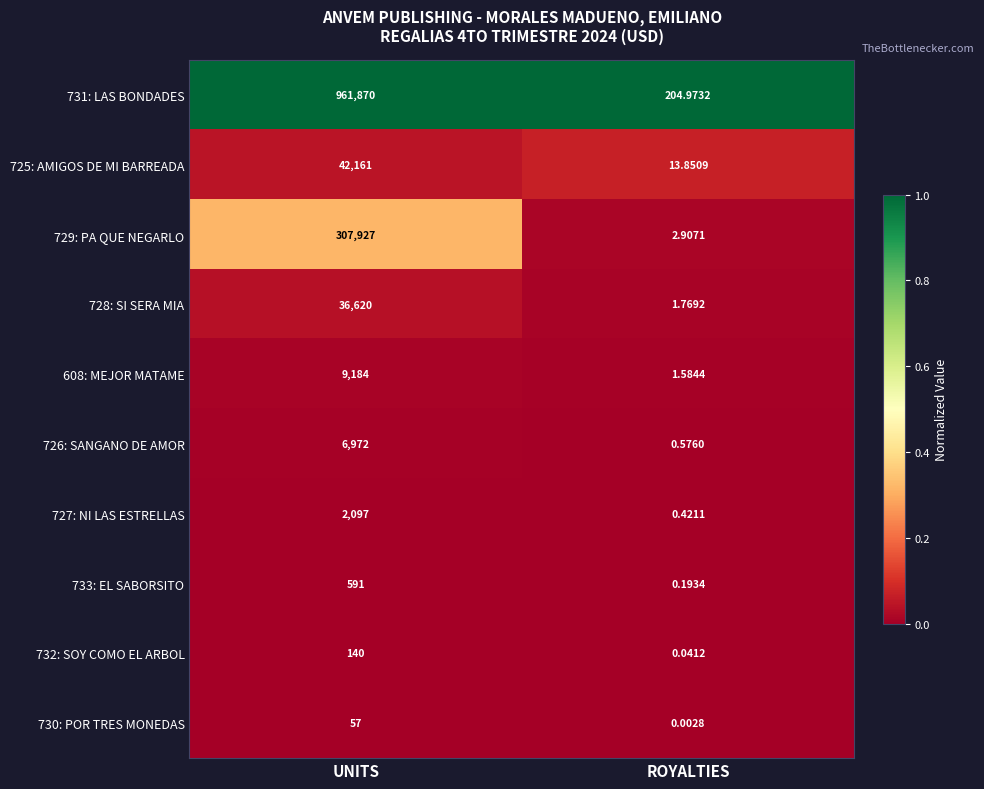

Rank the series by their maximum value, from lowest to highest.

730: POR TRES MONEDAS, 732: SOY COMO EL ARBOL, 733: EL SABORSITO, 727: NI LAS ESTRELLAS, 726: SANGANO DE AMOR, 608: MEJOR MATAME, 728: SI SERA MIA, 725: AMIGOS DE MI BARREADA, 729: PA QUE NEGARLO, 731: LAS BONDADES